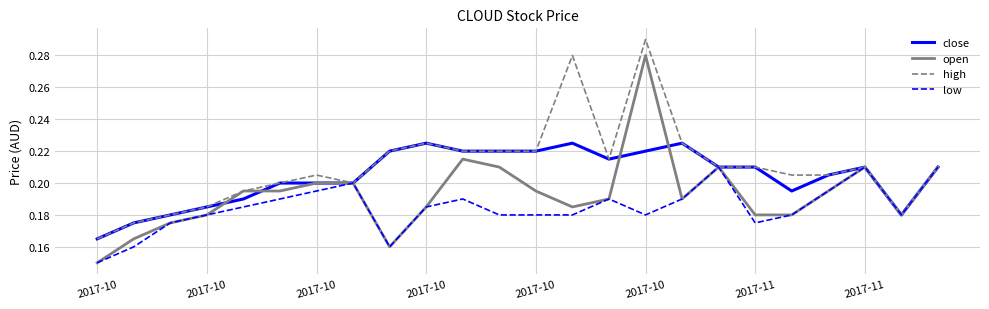

Which series has the largest range (max minus min)?

open